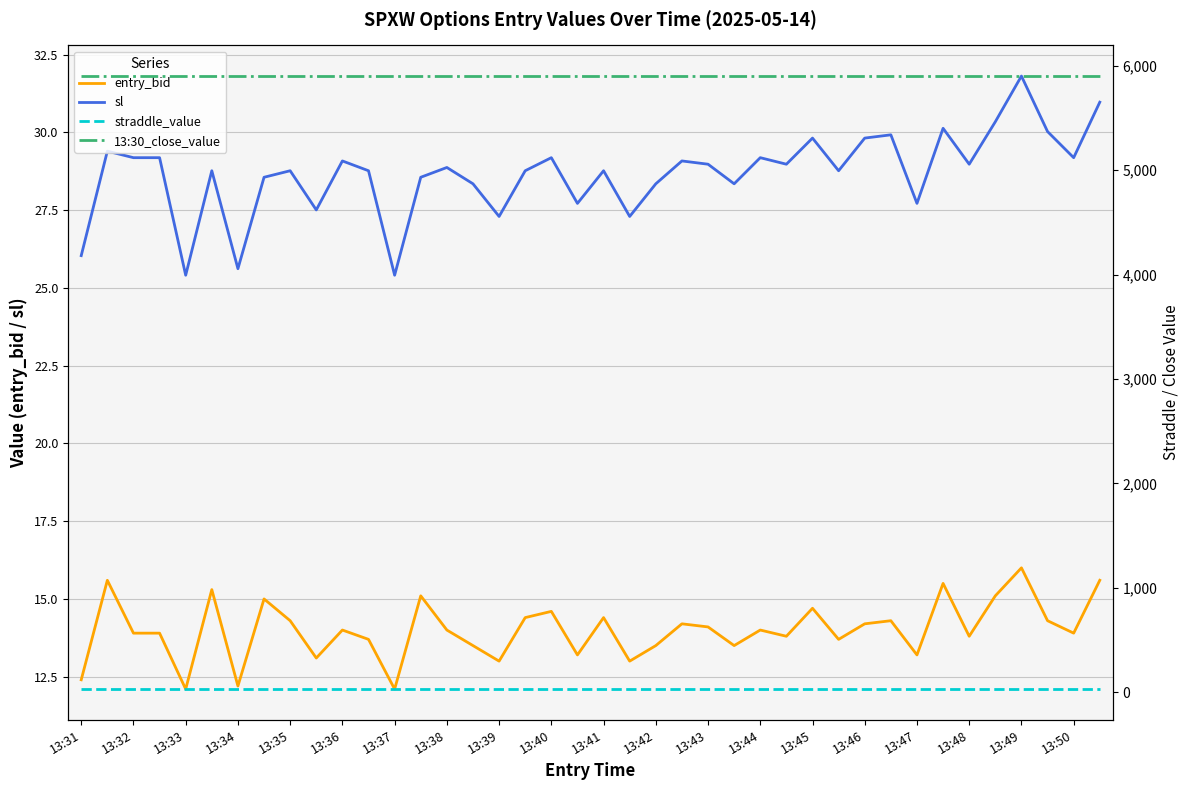

What is the spread (max minus min) of values at 29?

5886.5